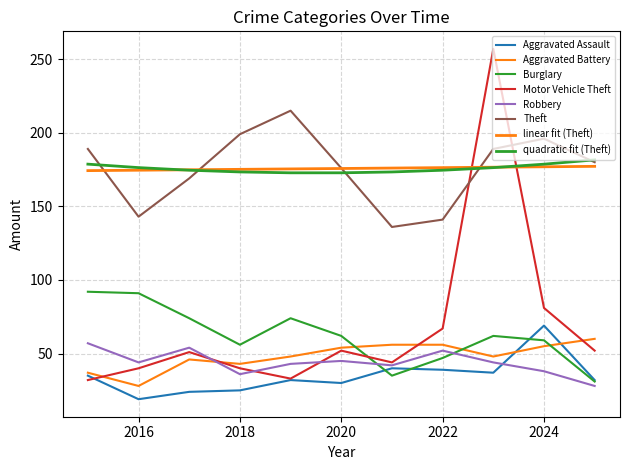

True or false: Burglary and Theft intersect in this chart.

False